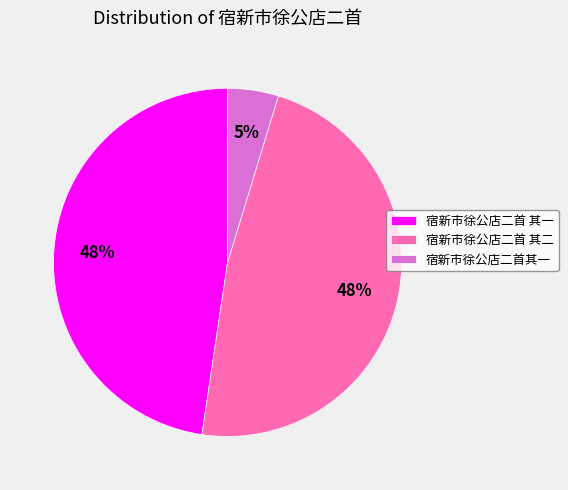

Between 宿新市徐公店二首 其二 and 宿新市徐公店二首其一, which is larger?

宿新市徐公店二首 其二